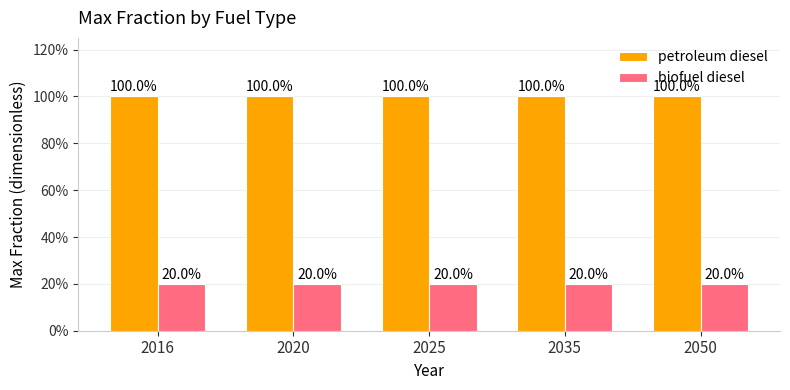

Does the chart contain stacked bars?

No